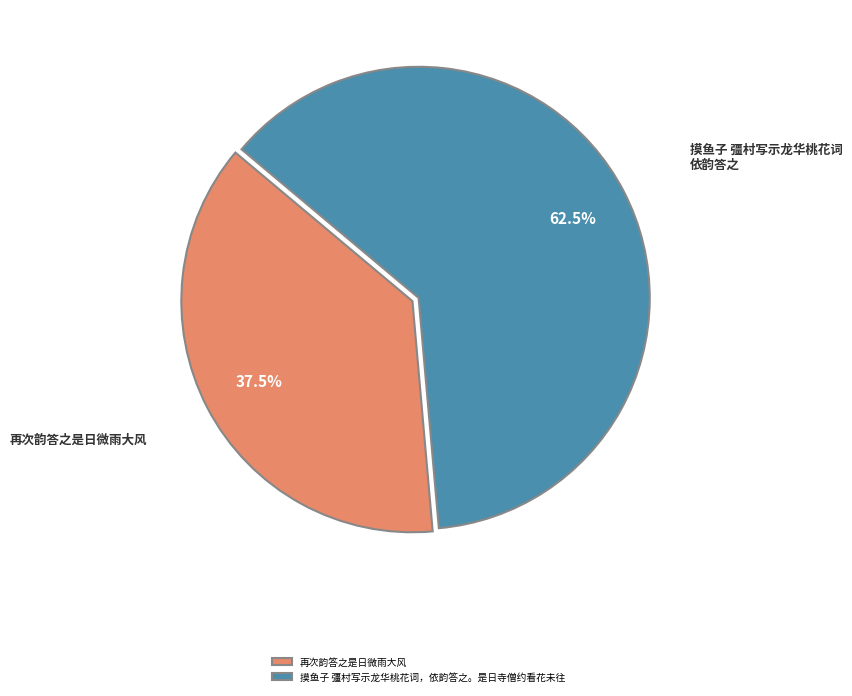

Is there any slice that represents more than half of the pie?

Yes